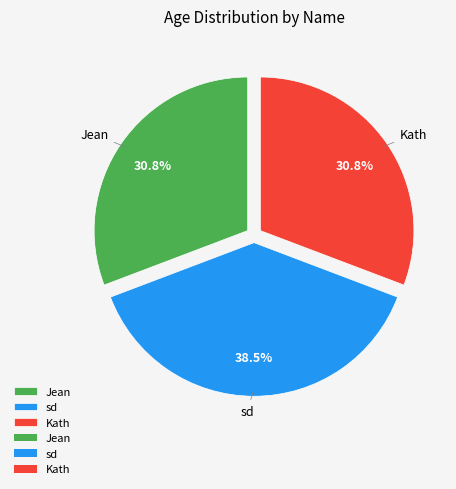

Does any single category account for the majority?

No